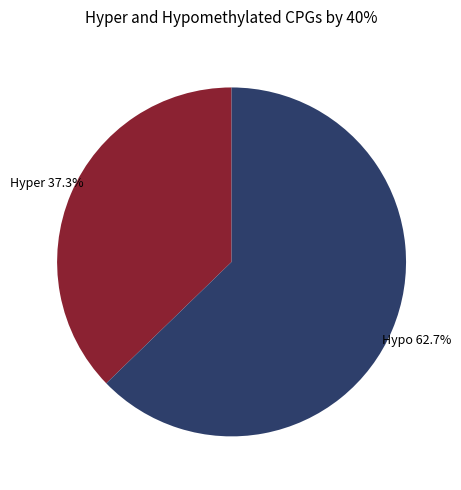

Approximately how many times larger is the value at Hypo compared to Hyper?

1.7